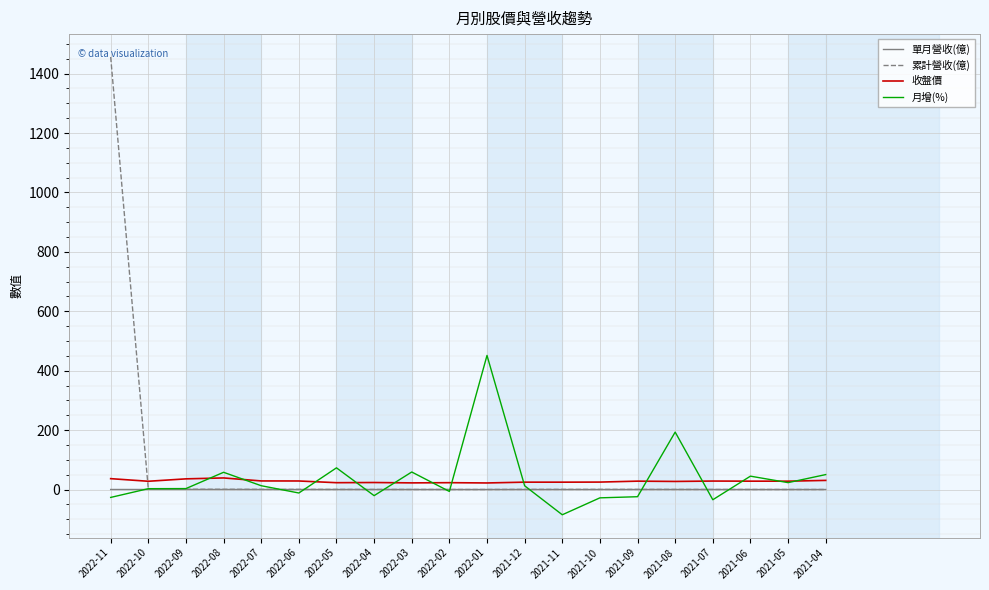

What is the smallest value displayed?

-85.0